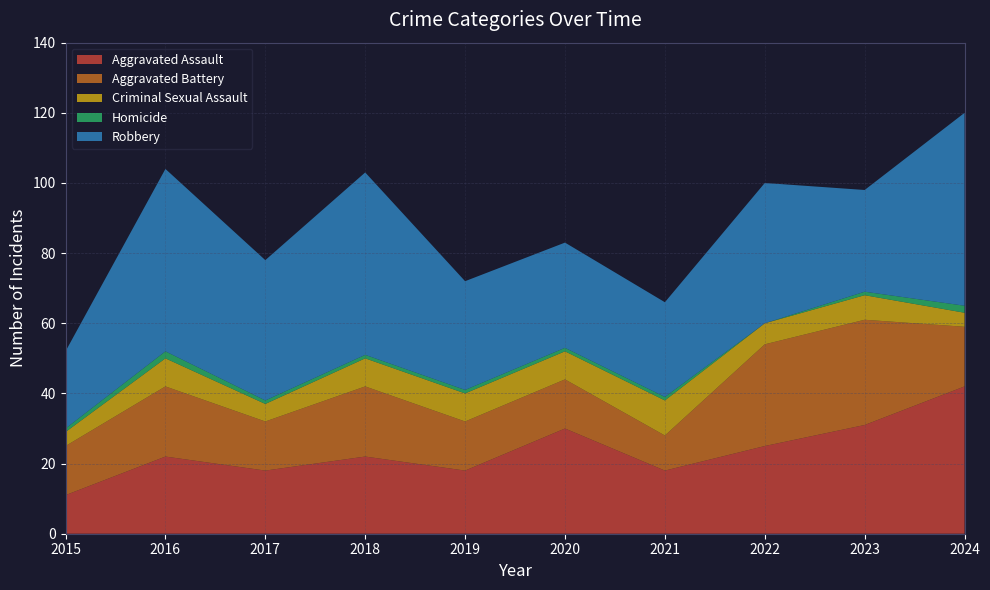

Reading left to right, extract all data points from this chart.

Aggravated Assault: 11	22	18	22	18	30	18	25	31	42
Aggravated Battery: 14	20	14	20	14	14	10	29	30	17
Criminal Sexual Assault: 4	8	5	8	8	8	10	6	7	4
Homicide: 1	2	1	1	1	1	1	0	1	2
Robbery: 22	52	40	52	31	30	27	40	29	55